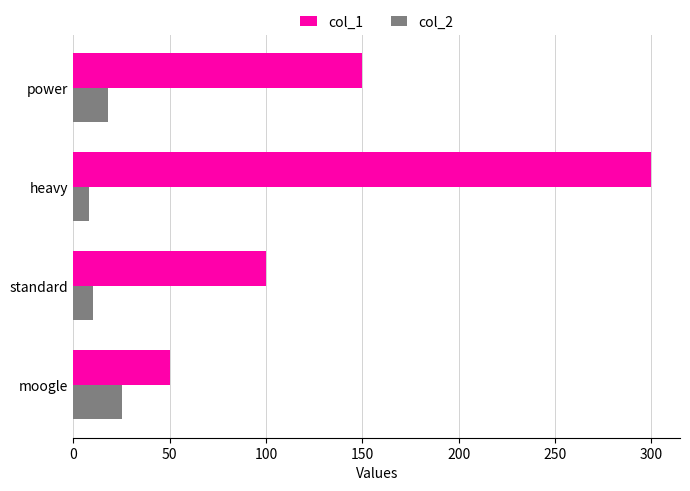

What is the difference between the second highest and second lowest values in the col_1 series?

50